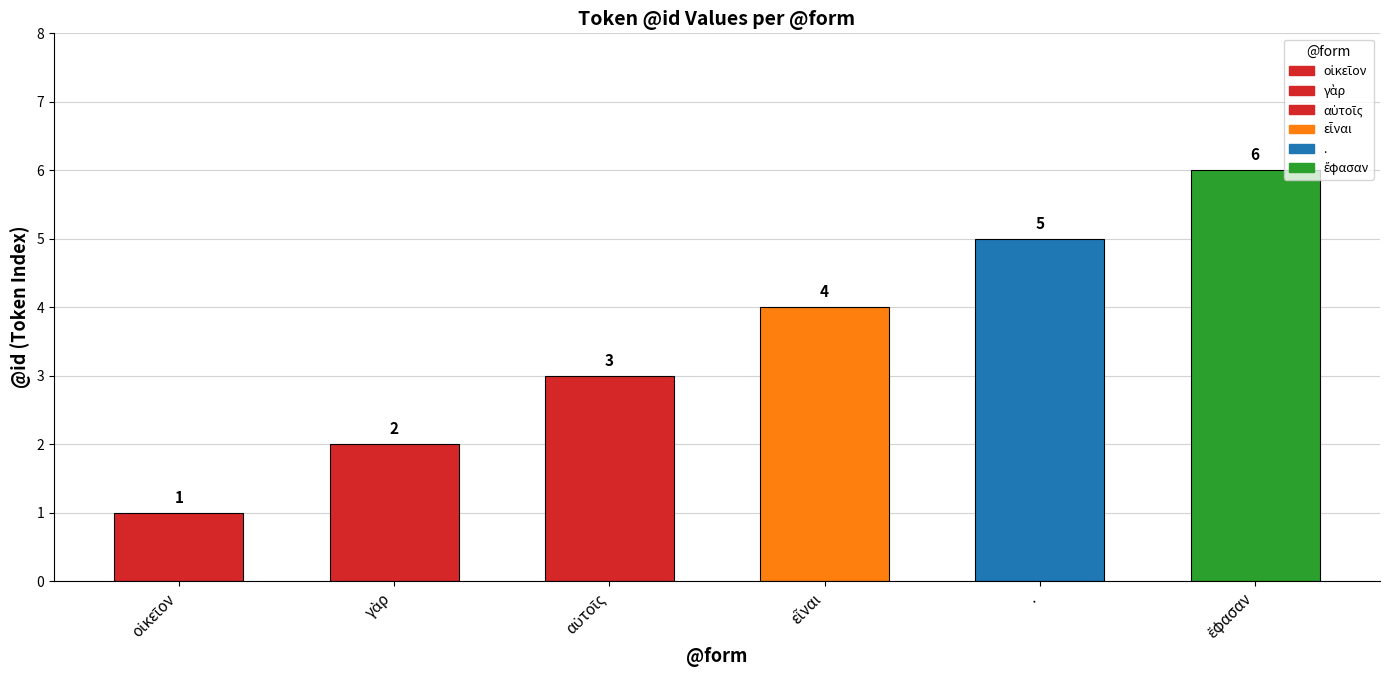

Count the values in the range 2 to 5.

4